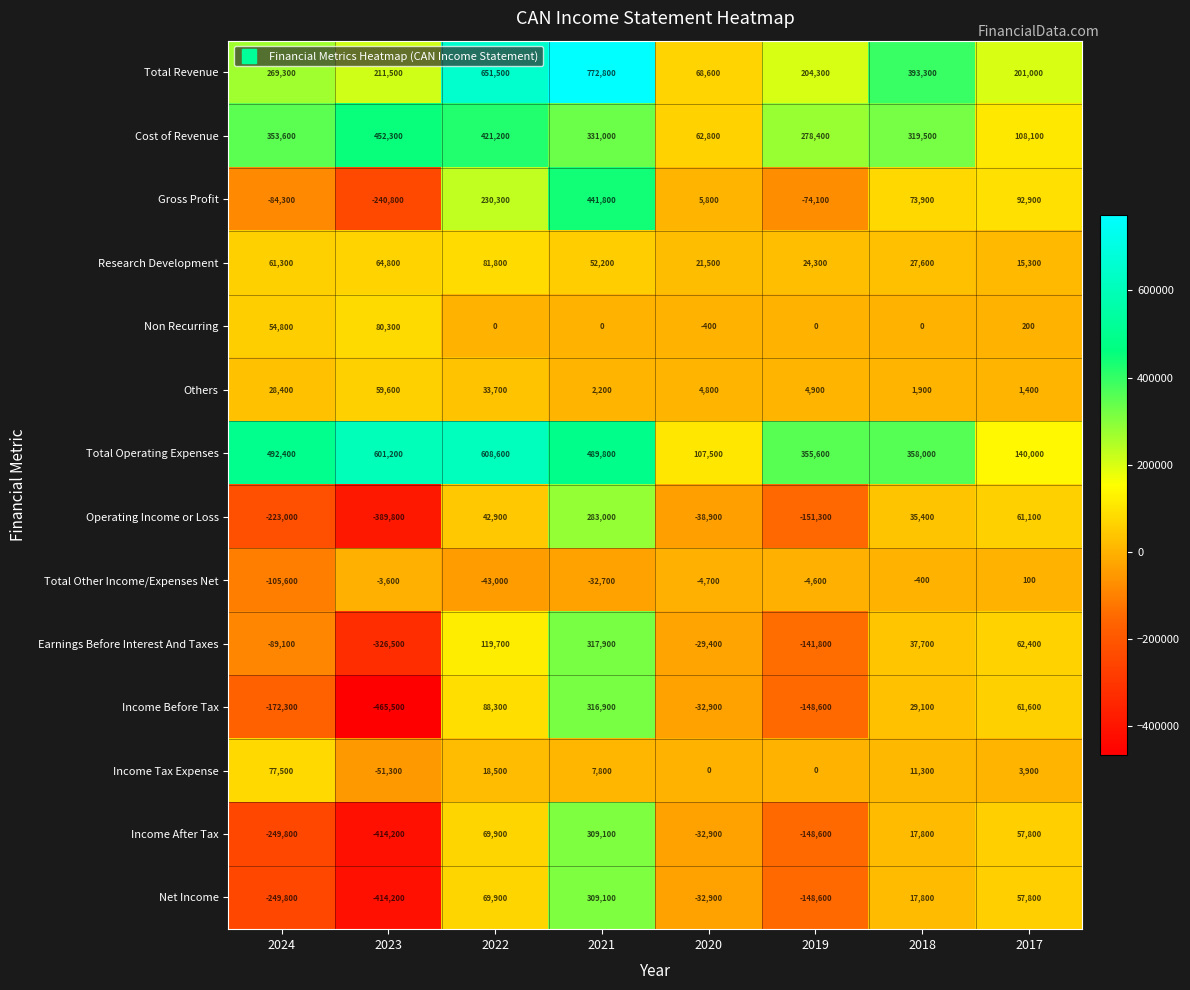

The value of Research Development at 2024 is 61300. True or false?

True